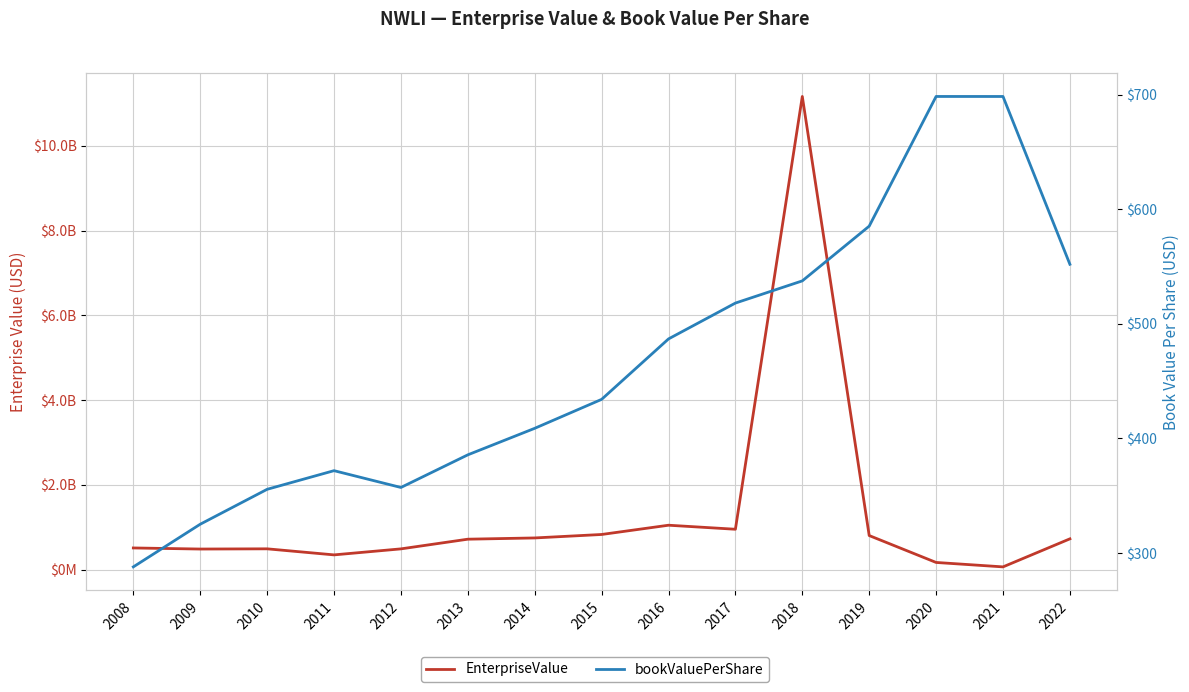

Reading left to right, what are all the values shown in this chart?

EnterpriseValue: 2008=511611250.0	2009=485956120.0	2010=491017440.0	2011=348147280.0	2012=489921321.9	2013=718299189.6	2014=747780391.2	2015=829460580.6	2016=1047849958.4	2017=952774999.7	2018=11162605584.6	2019=804114680.0	2020=169556840.0	2021=65079840.0	2022=726446000.0
bookValuePerShare: 2008=287.9	2009=325.2	2010=355.6	2011=371.9	2012=357.2	2013=385.7	2014=408.9	2015=434.1	2016=486.9	2017=518.2	2018=537.6	2019=585.3	2020=698.5	2021=698.5	2022=552.0